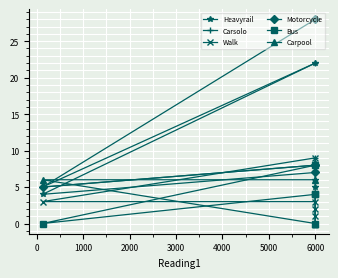

True or false: Motorcycle and Bus cross at least once.

False